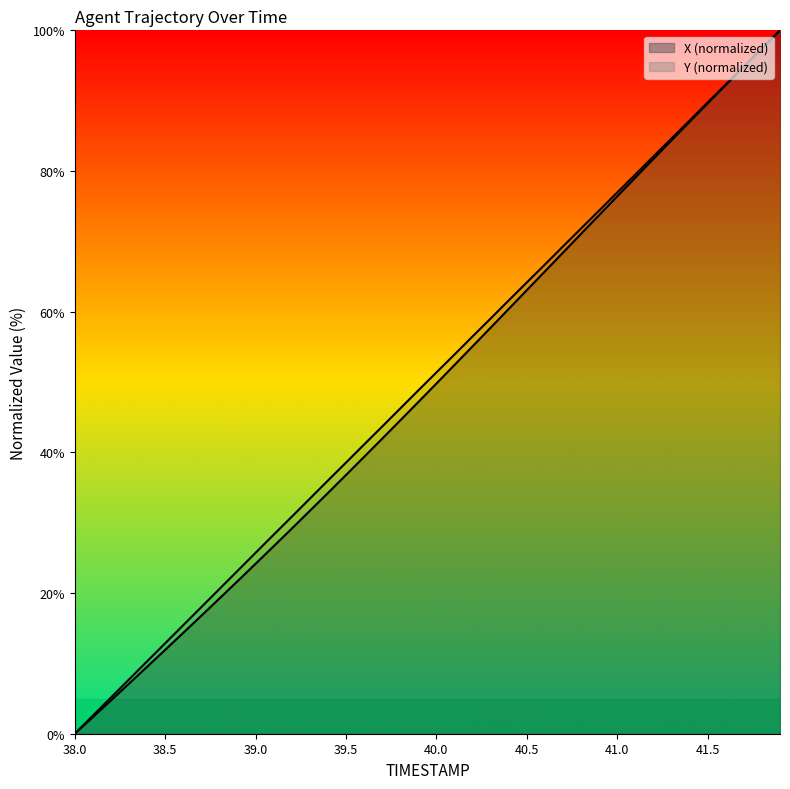

True or false: Y and X cross at least once.

False